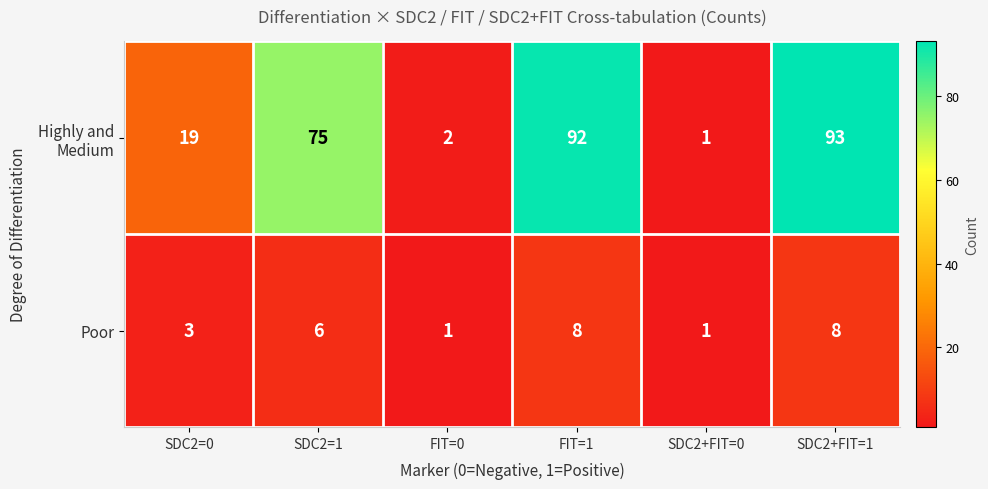

Where is Poor nearest to the value 4?

SDC2=0